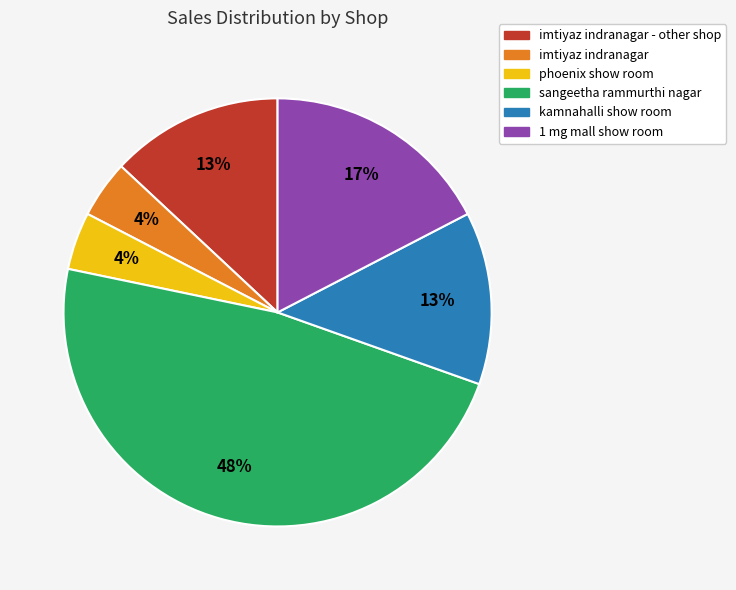

To the nearest percent, what is the difference between the phoenix show room and imtiyaz indranagar - other shop slice percentages?

9%